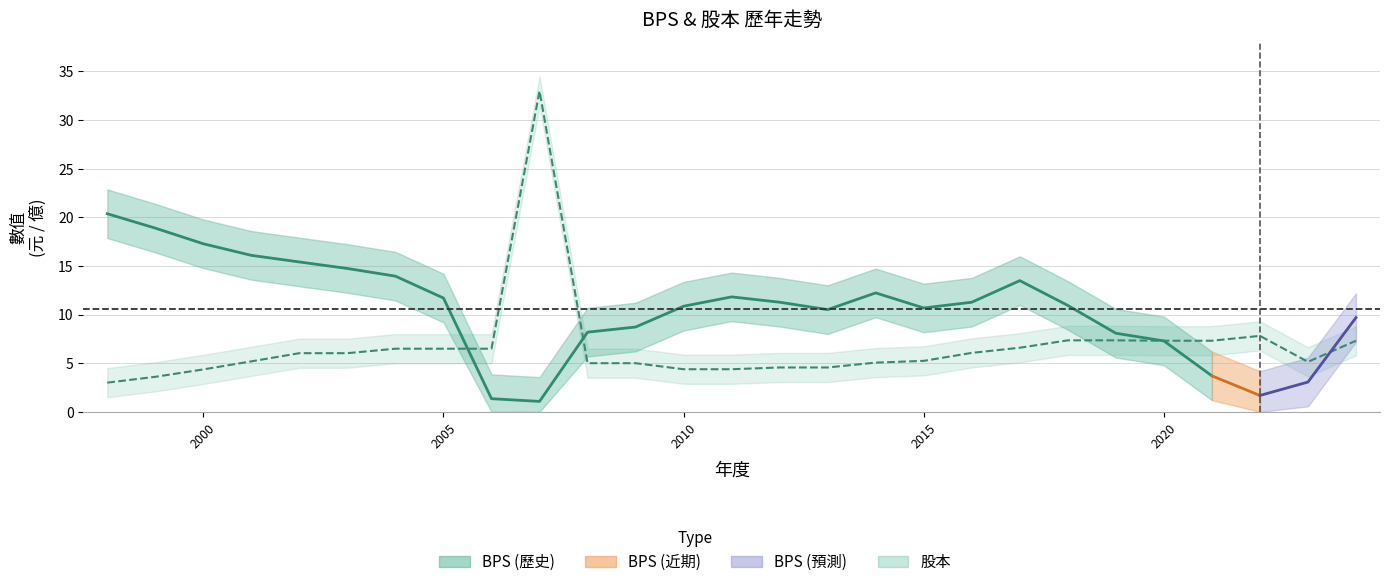

Reading left to right, extract all data points from this chart.

3.0	3.6	4.4	5.2	6.0	6.0	6.5	6.5	6.5	33.0	5.0	5.0	4.4	4.4	4.6	4.6	5.1	5.2	6.1	6.6	7.3	7.3	7.3	7.3	7.8	5.1	7.3